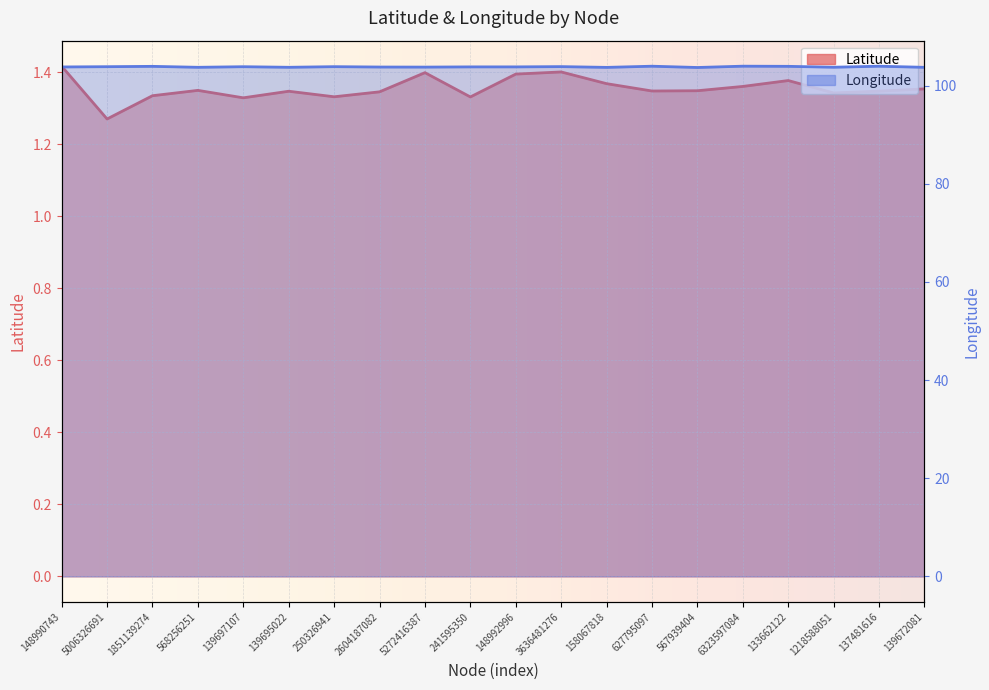

Reading left to right, what are all the values shown in this chart?

Latitude: 148990743=1.4	5006326691=1.3	1851139274=1.3	568256251=1.3	139697107=1.3	139695022=1.3	250326941=1.3	2604187082=1.3	5272416387=1.4	241595350=1.3	148992996=1.4	3636481276=1.4	158067818=1.4	627795097=1.3	567939404=1.3	6323597084=1.4	133662122=1.4	1218588051=1.3	137481616=1.3	139672081=1.4
Longitude: 148990743=103.8	5006326691=103.9	1851139274=103.9	568256251=103.7	139697107=103.9	139695022=103.7	250326941=103.9	2604187082=103.8	5272416387=103.8	241595350=103.8	148992996=103.8	3636481276=103.9	158067818=103.7	627795097=104.0	567939404=103.7	6323597084=104.0	133662122=103.9	1218588051=103.7	137481616=104.0	139672081=103.7